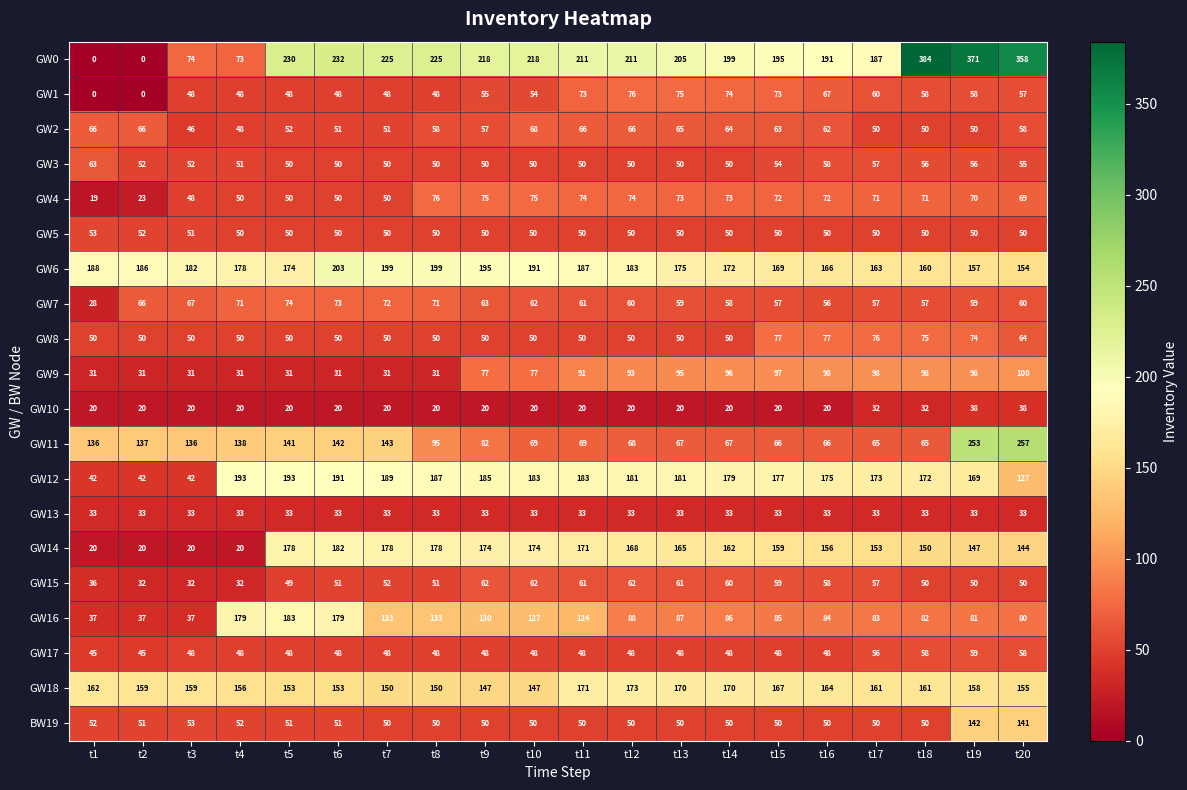

At which category is the sum across all series the highest?

t19